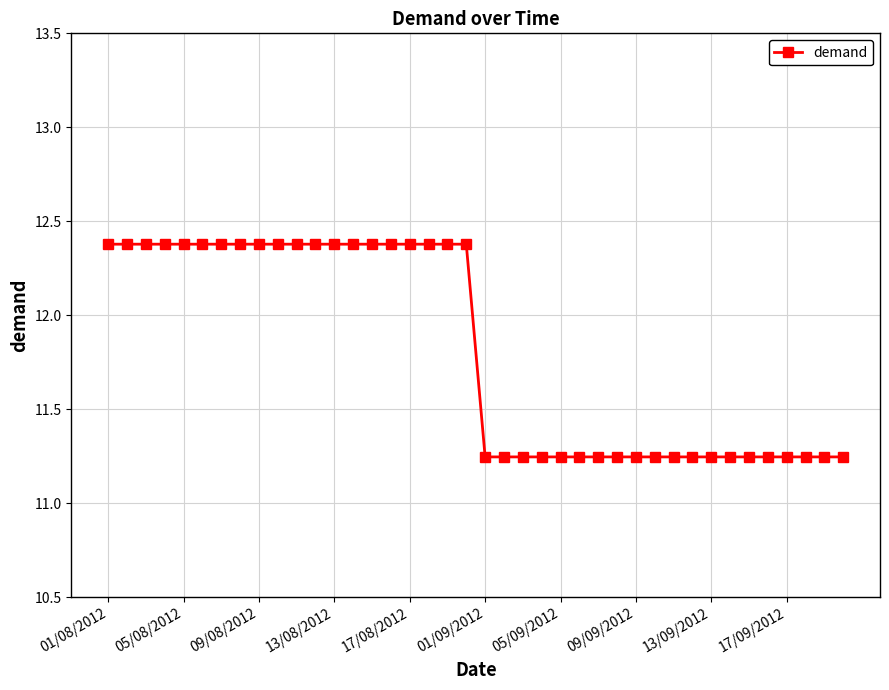

What is the difference between the maximum and minimum values?

1.1